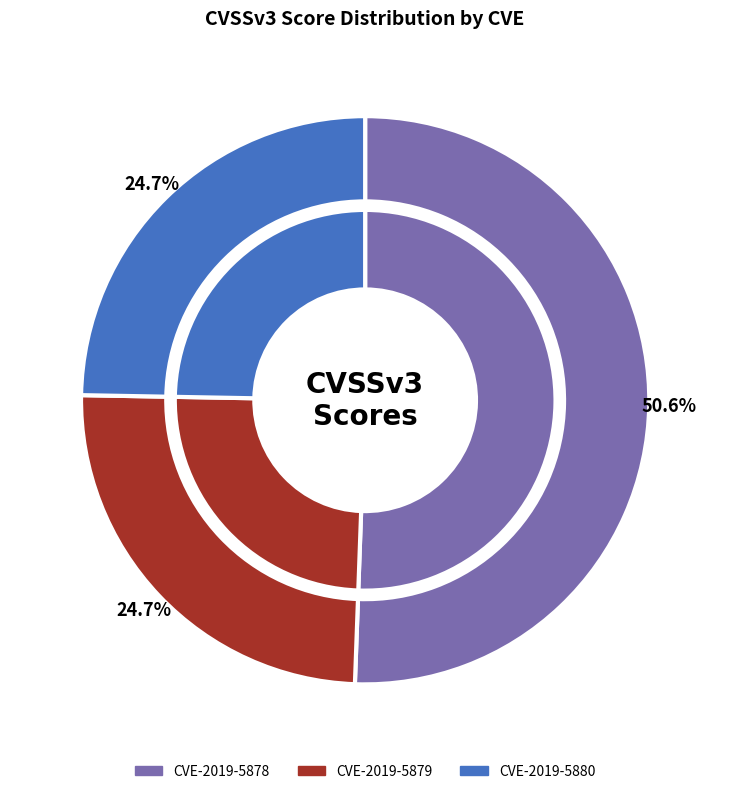

To the nearest percent, what is the average slice percentage?

33%